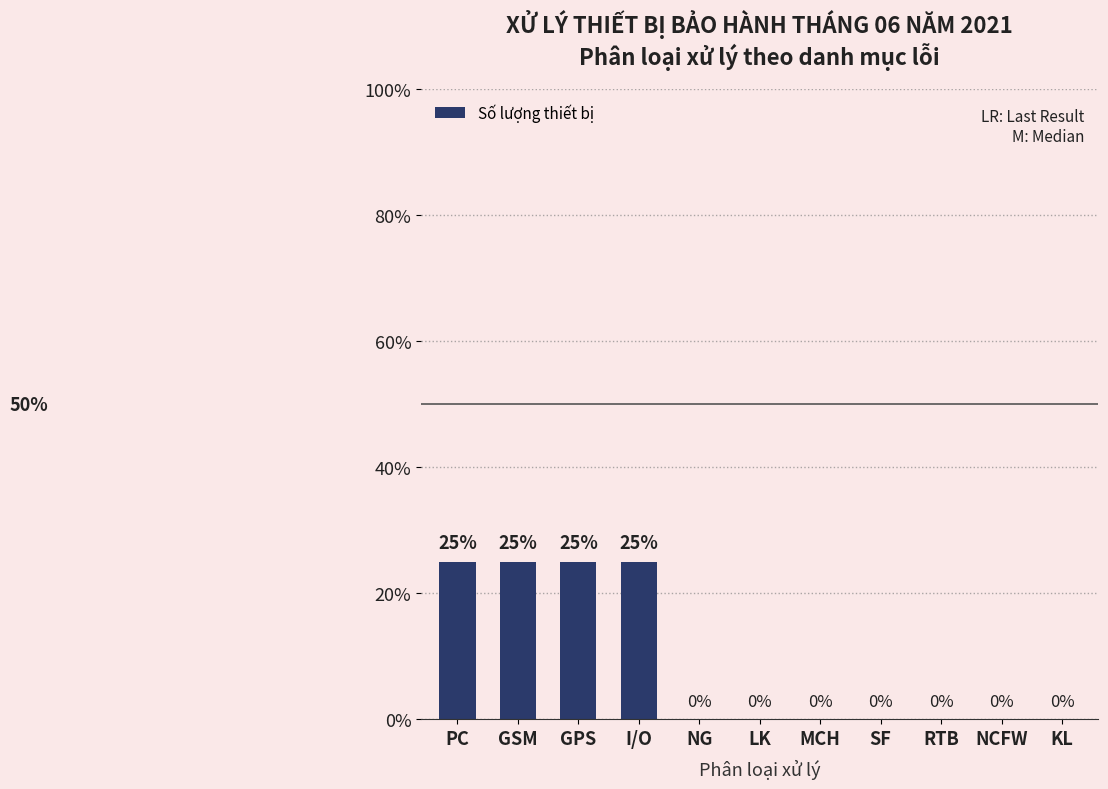

What is the maximum value shown in the chart?

25